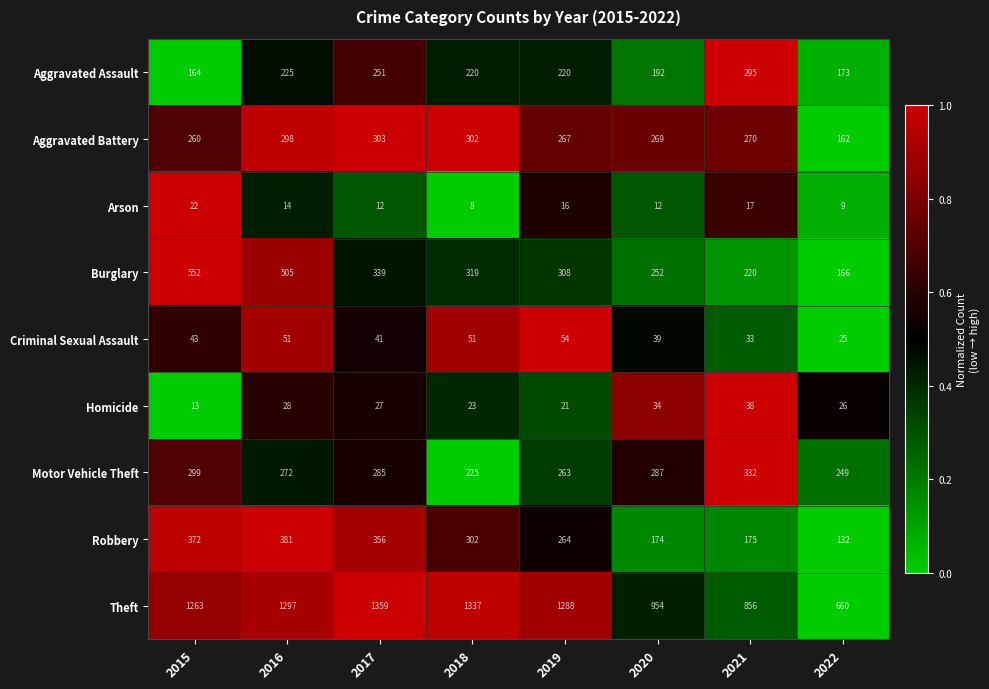

Which label corresponds to the smallest value in the chart?

2018